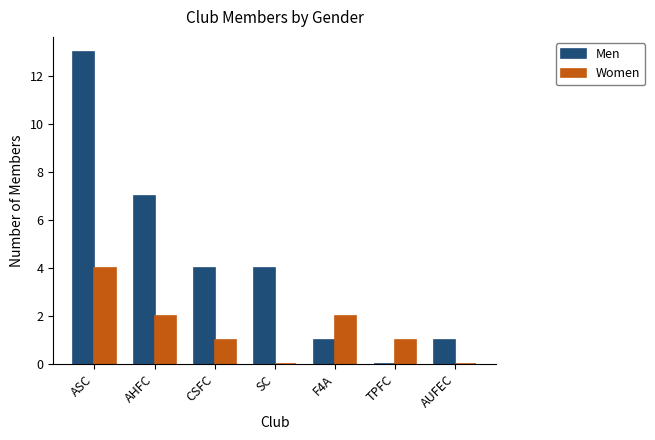

What is the sum of all Women values?

10